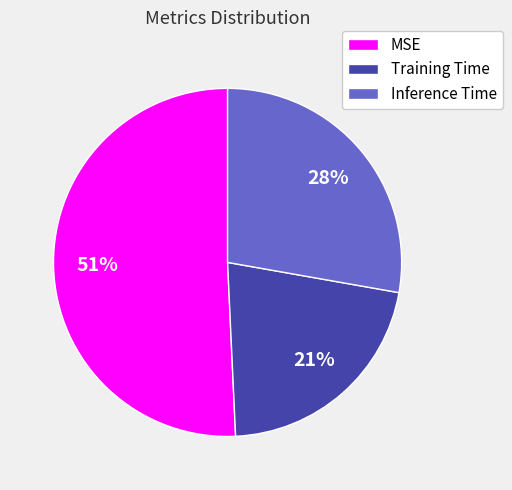

Which category has the smallest portion of the pie?

Training Time